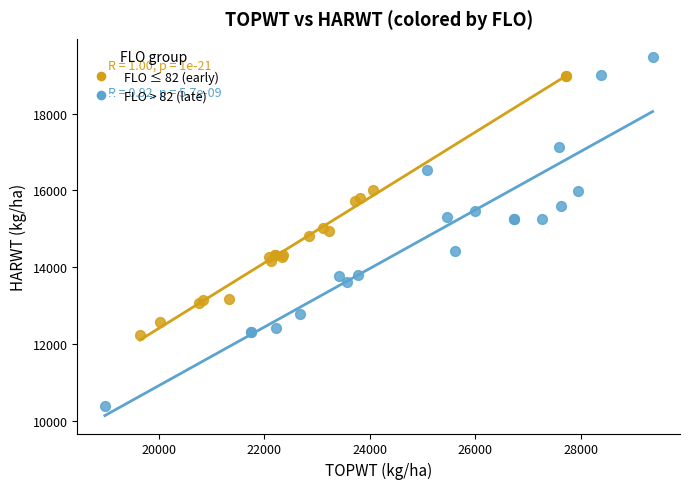

Which series contains the lowest Y value?

FLO > 82 (late)